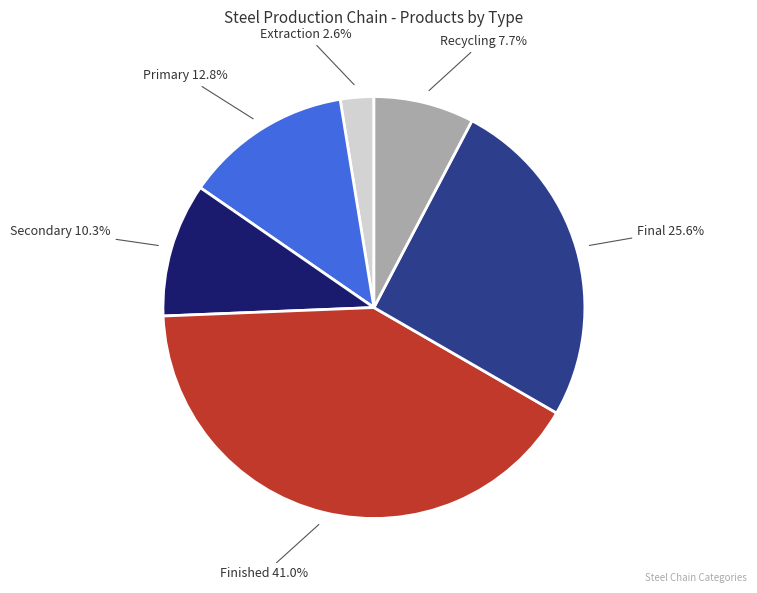

Count the number of slices in the pie.

6